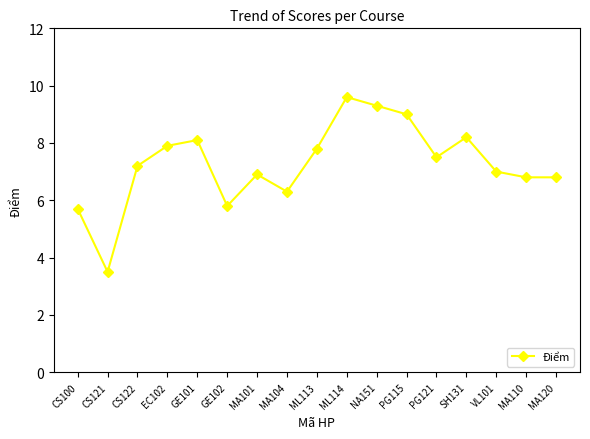

The chart shows a value of 3.5 at MA101. True or false?

False